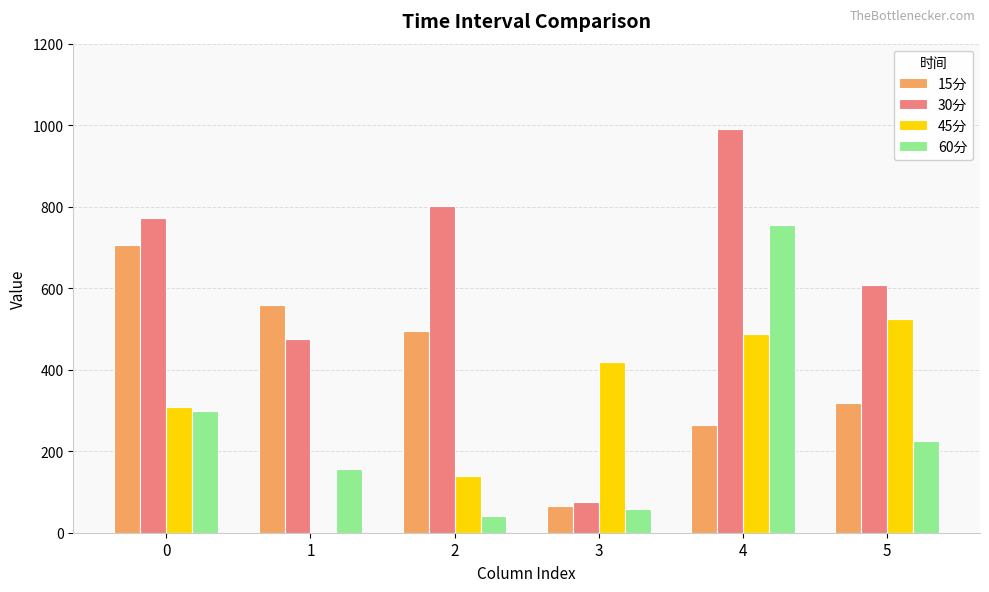

True or false: 30分 has a value of 1367.5 at 0.

False